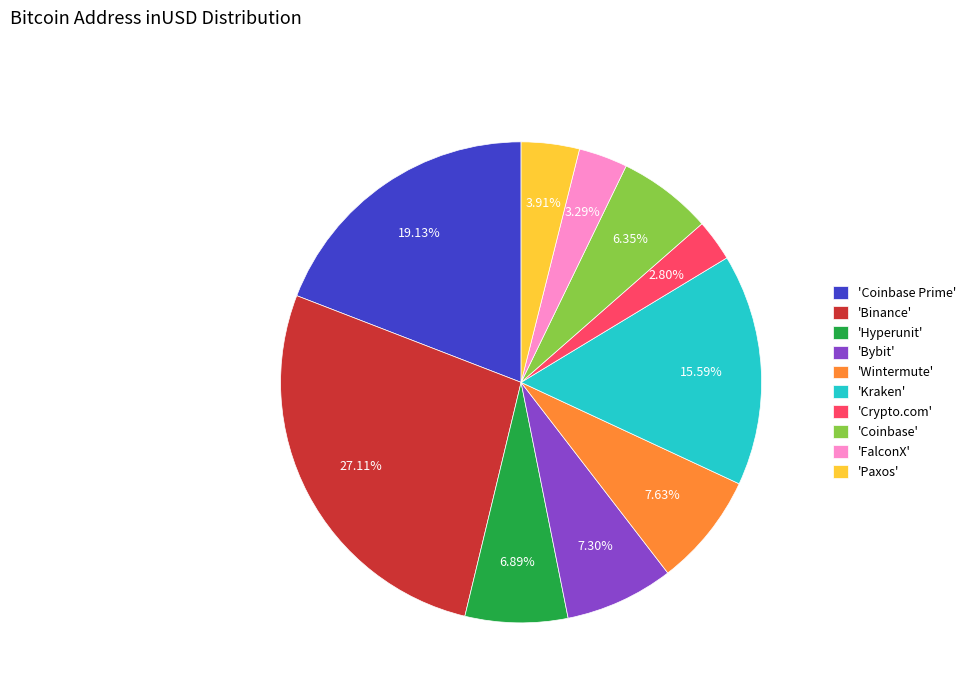

Which category has the biggest portion of the pie?

'Binance'